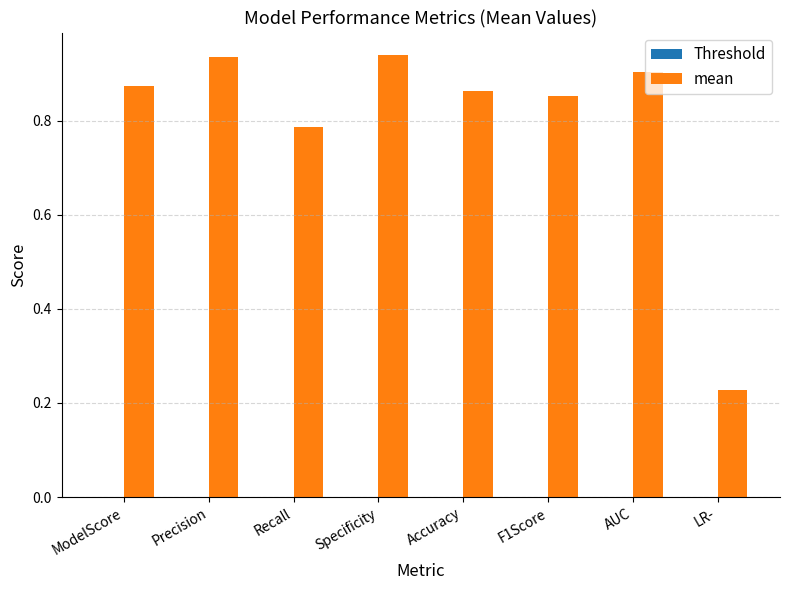

At which label is the value closest to 0?

LR-